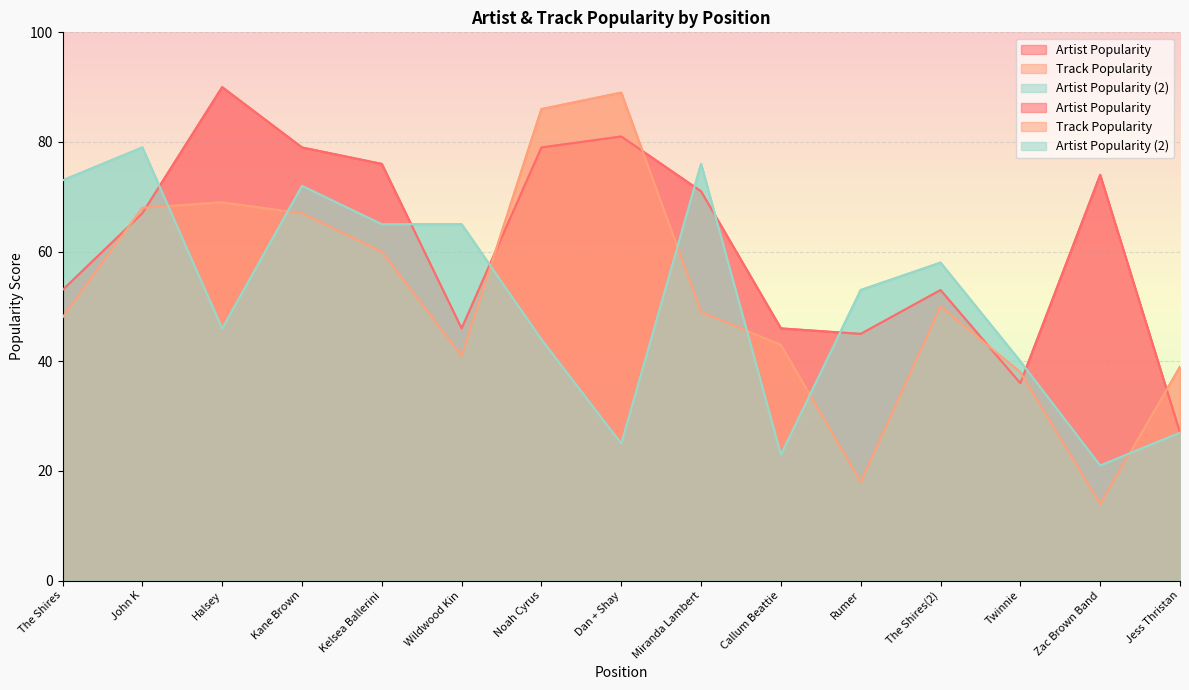

The Track Popularity series shows 89 at John K. True or false?

False